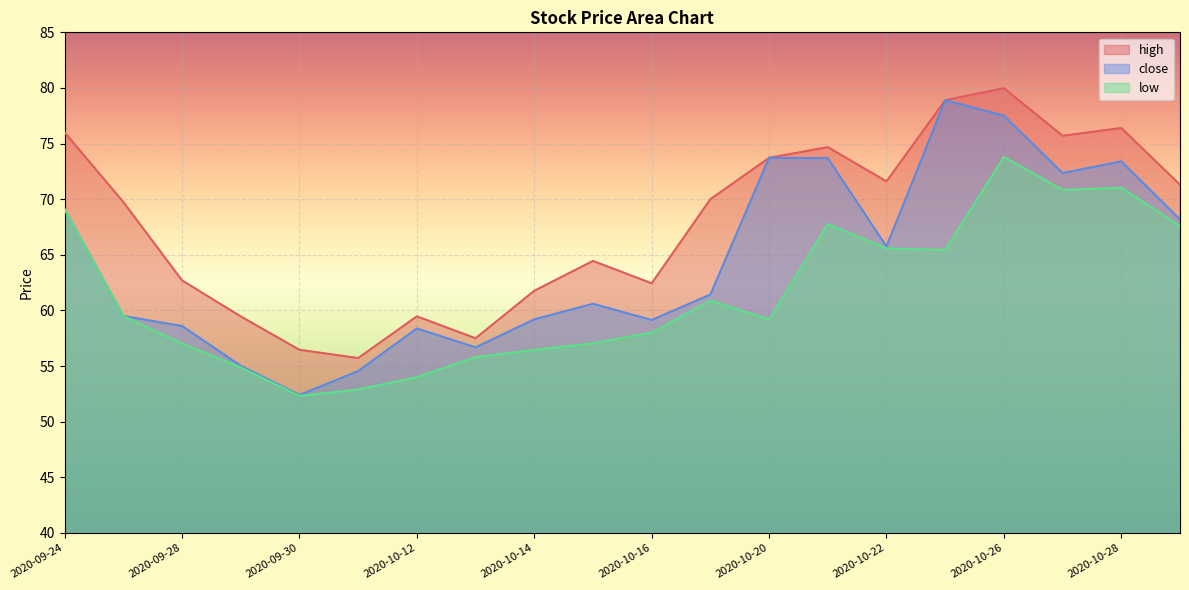

Reading right to left, what are all the values shown in this chart?

high: 71.3	76.4	75.7	80.0	78.9	71.6	74.7	73.7	70.0	62.4	64.5	61.8	57.5	59.5	55.7	56.5	59.5	62.7	69.7	76.0
close: 68.2	73.4	72.3	77.5	78.9	65.8	73.7	73.7	61.4	59.1	60.6	59.2	56.7	58.4	54.5	52.4	55.0	58.6	59.5	69.1
low: 67.6	71.0	70.8	73.8	65.4	65.6	67.8	59.2	60.9	58.0	57.0	56.5	55.8	54.0	52.9	52.3	54.9	57.0	59.5	69.1